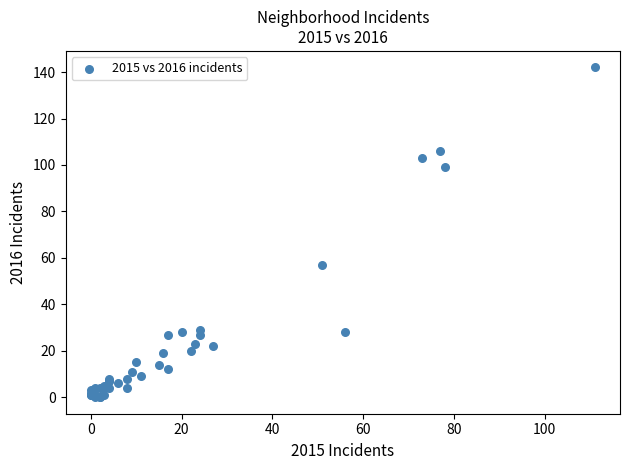

What Y value in the scatter plot is closest to 71?

57